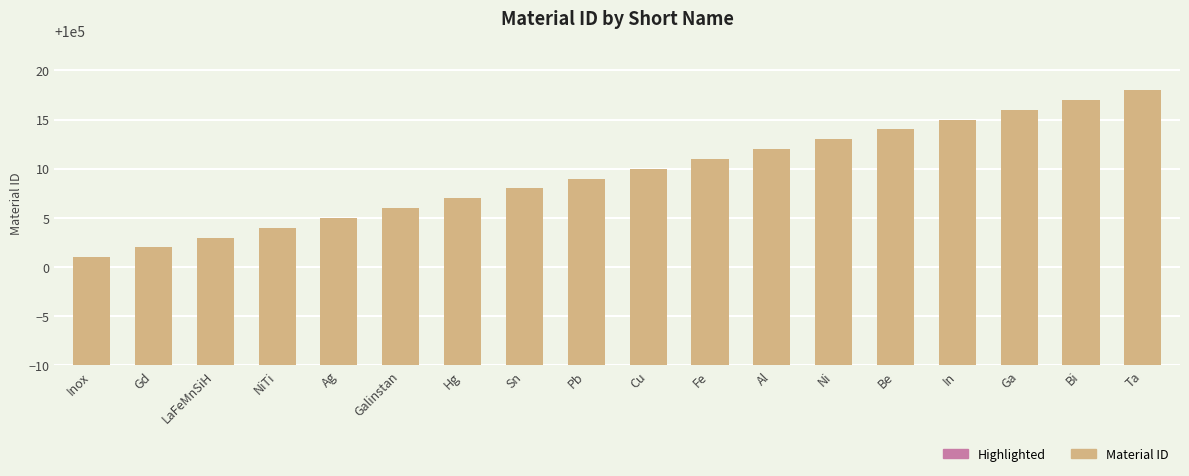

What is the value of the 8th bar from the left?

100008